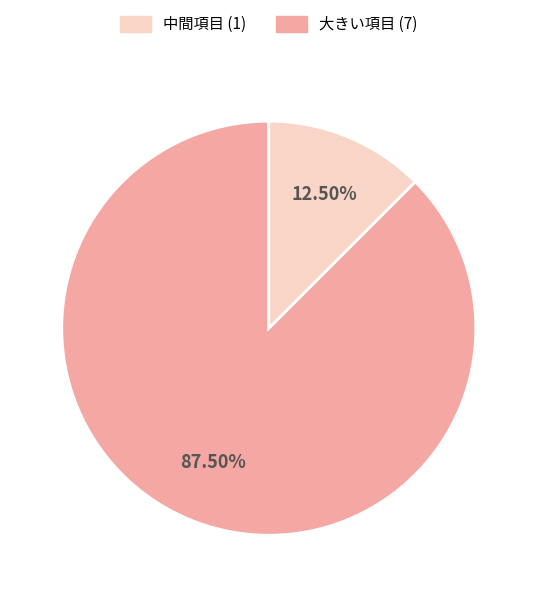

Is there any slice that represents more than half of the pie?

Yes